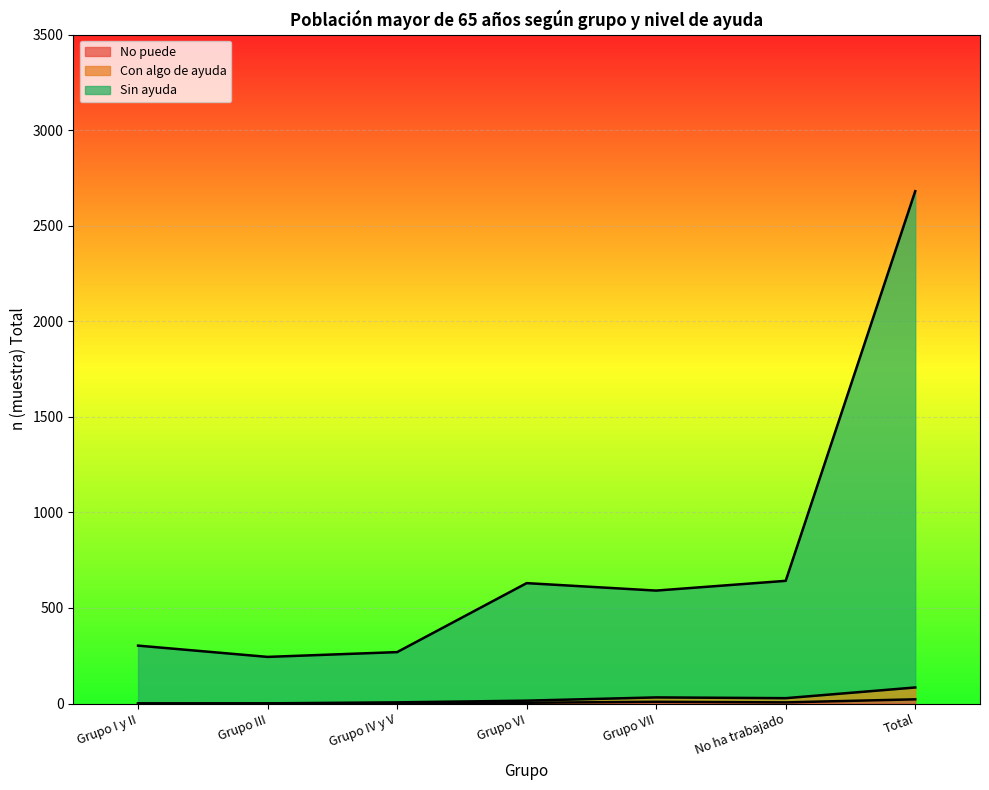

Which has a higher value, Grupo VII or Total?

Total